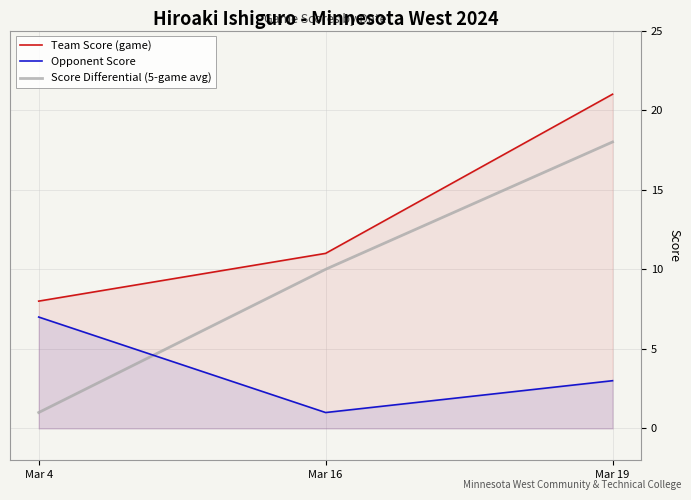

The value of Score Differential (5-game avg) at Mar 16 is 3. True or false?

False